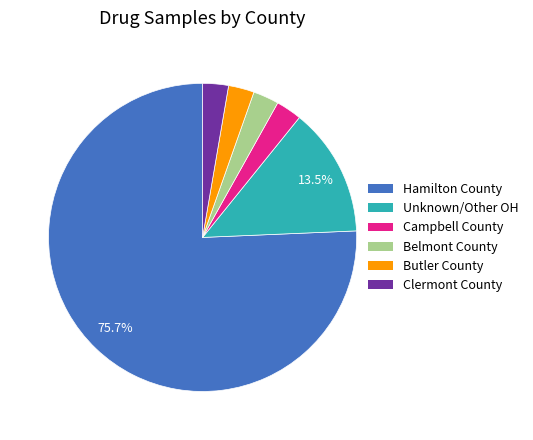

The Campbell County slice represents 3% of the pie. True or false?

True